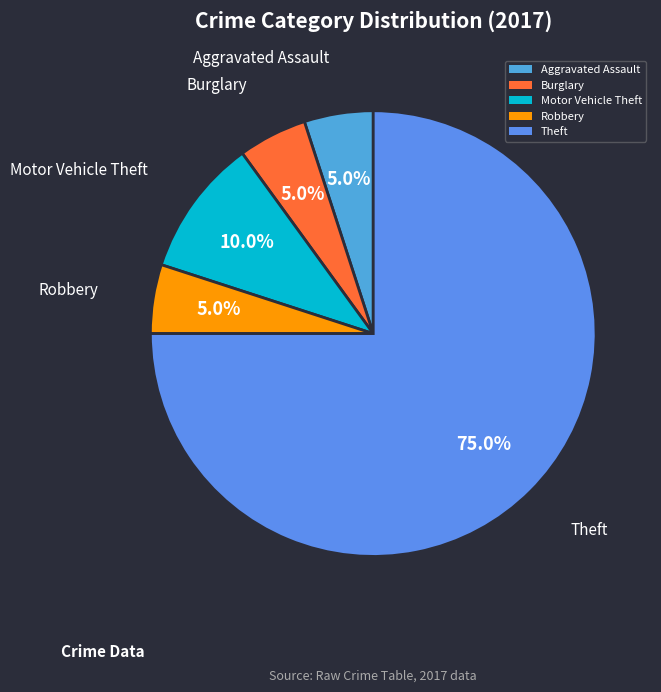

To the nearest percent, what is the difference between the largest and smallest slice percentages?

70%